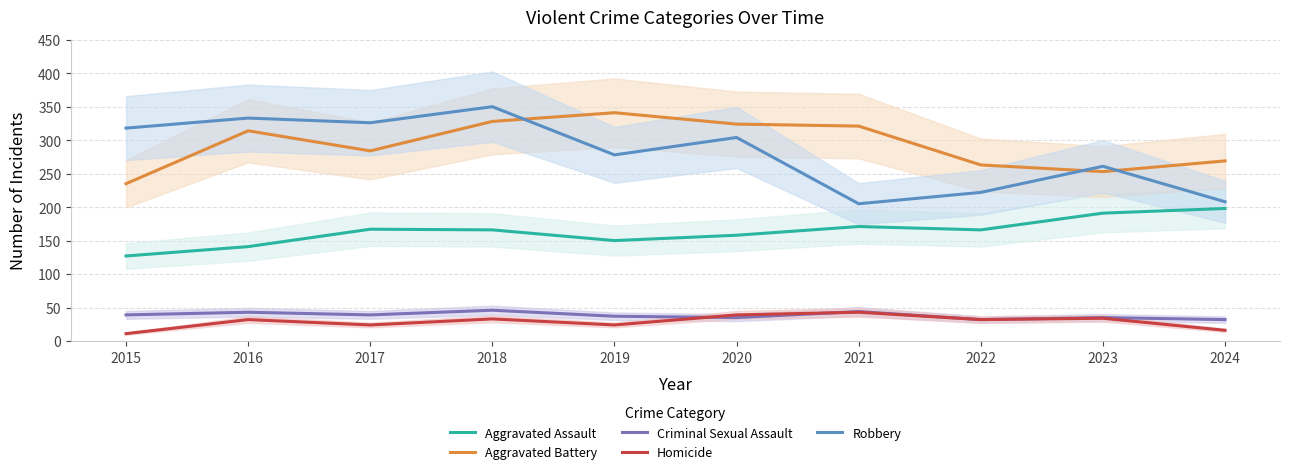

Where does the Robbery series first go above 304?

2015